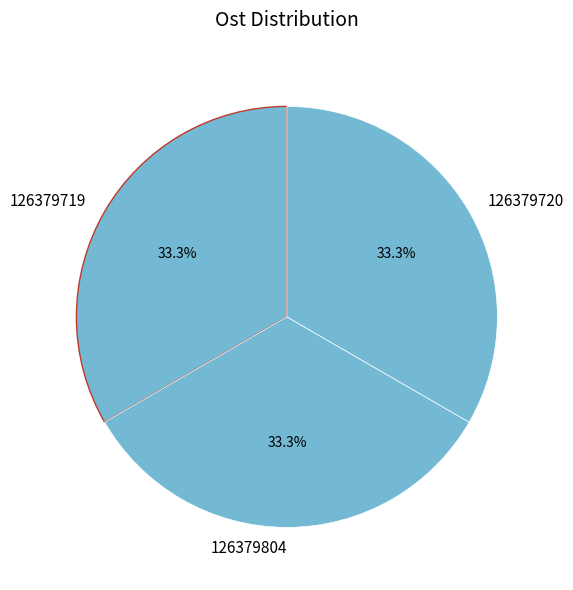

What is the ratio of the value at 126379720 to the value at 126379719?

1.0